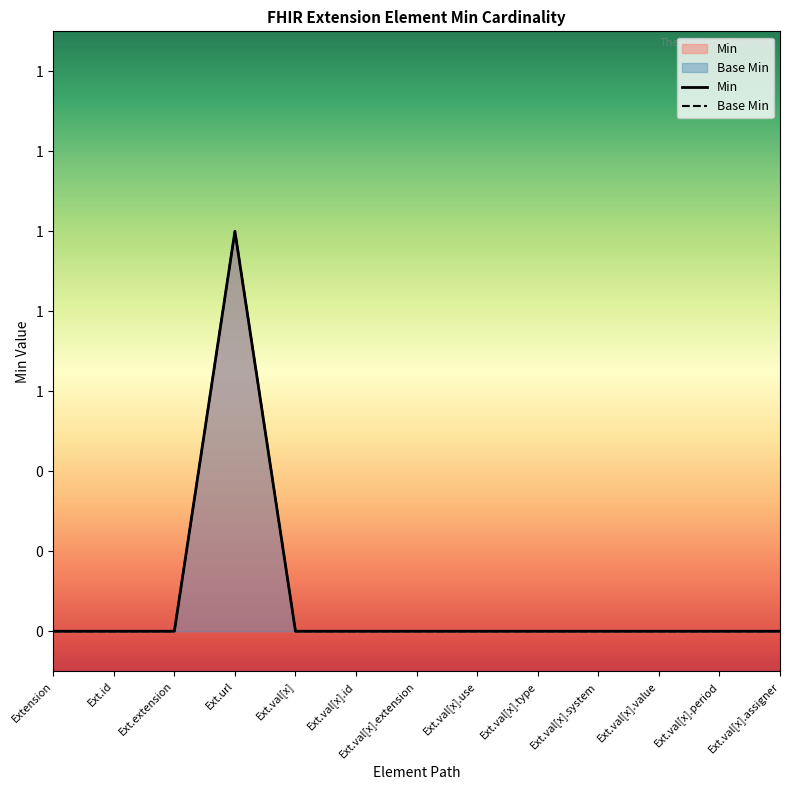

What is the difference between the maximum and second lowest values in the Base Min series?

1